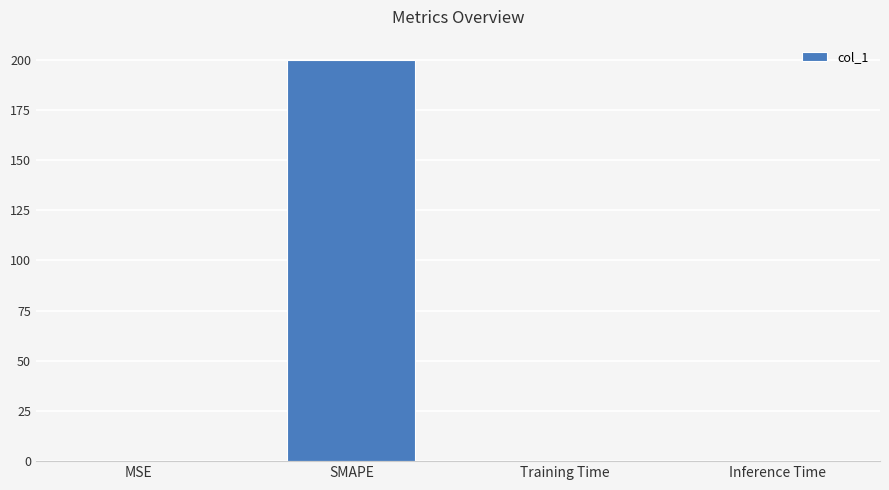

What is the sum of all values?

200.0